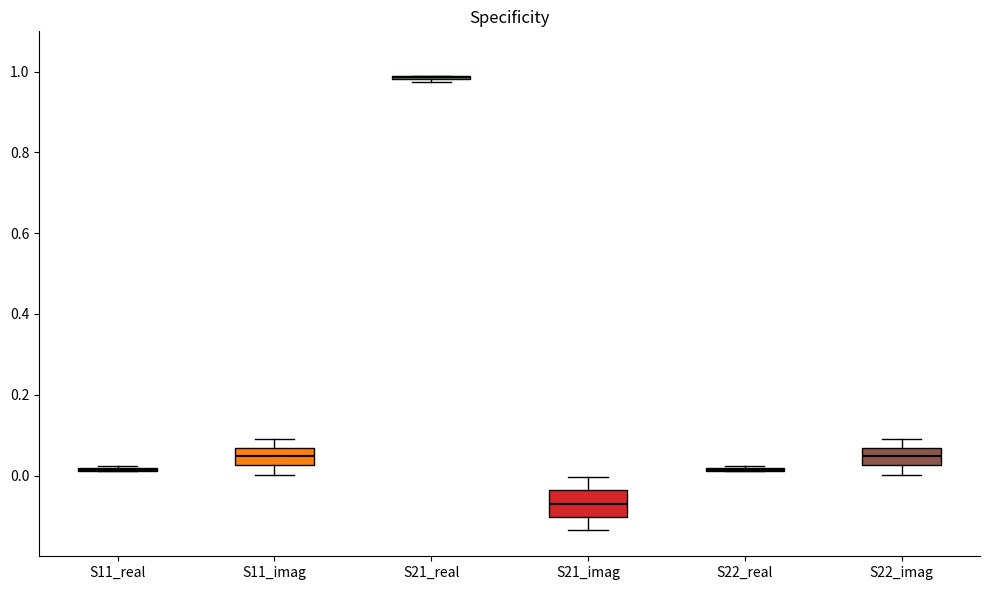

Reading left to right, transcribe this box plot: for each box, give where its median line is, the range the box spans, and where its two whiskers end, as read against the y-axis. The values are not printed on the chart, so give them approximately, as read against the axis.

S11_real: box collapsed to a line at 0.02, whiskers 0.02 to 0.02
S11_imag: median 0.04, box 0.02 to 0.06, whiskers 0.00 to 0.10
S21_real: box collapsed to a line at 0.98, whiskers 0.98 to 0.98
S21_imag: median -0.08, box -0.10 to -0.04, whiskers -0.14 to 0.00
S22_real: box collapsed to a line at 0.02, whiskers 0.02 to 0.02
S22_imag: median 0.04, box 0.02 to 0.06, whiskers 0.00 to 0.10